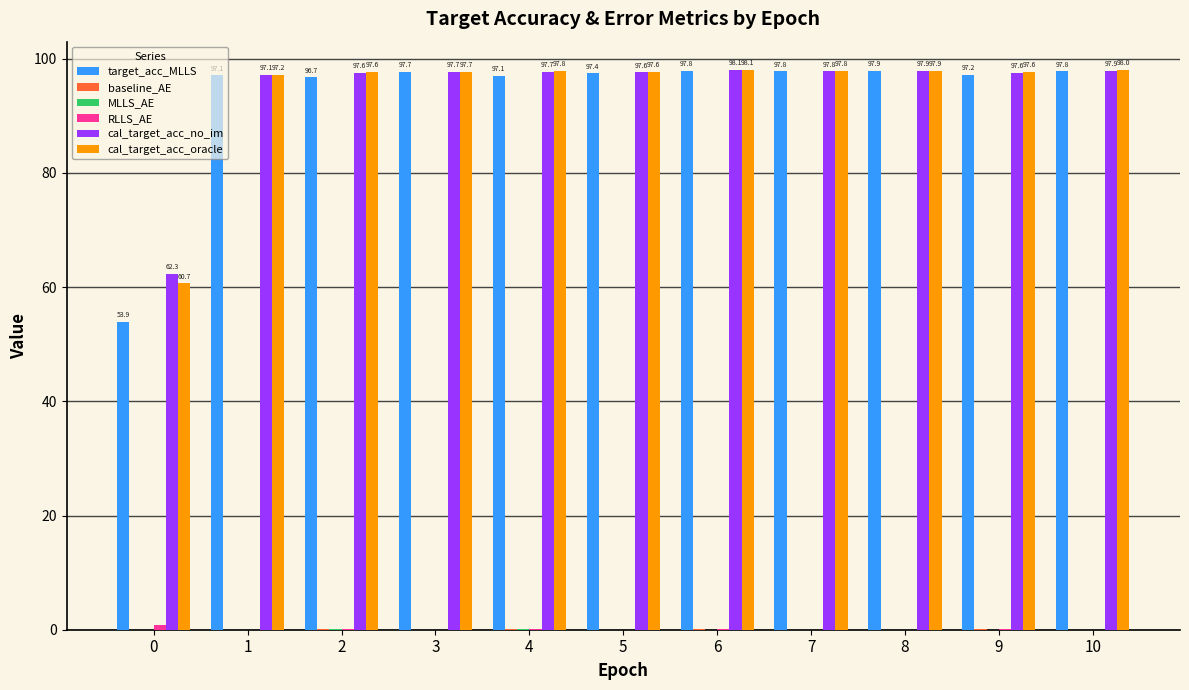

The cal_target_acc_no_im series shows 97.7 at 3. True or false?

True